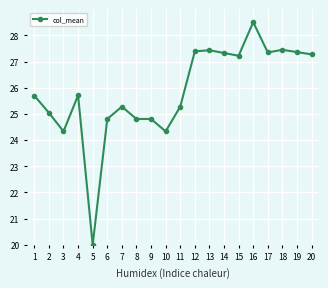

What is the difference between the maximum and minimum values?

8.5